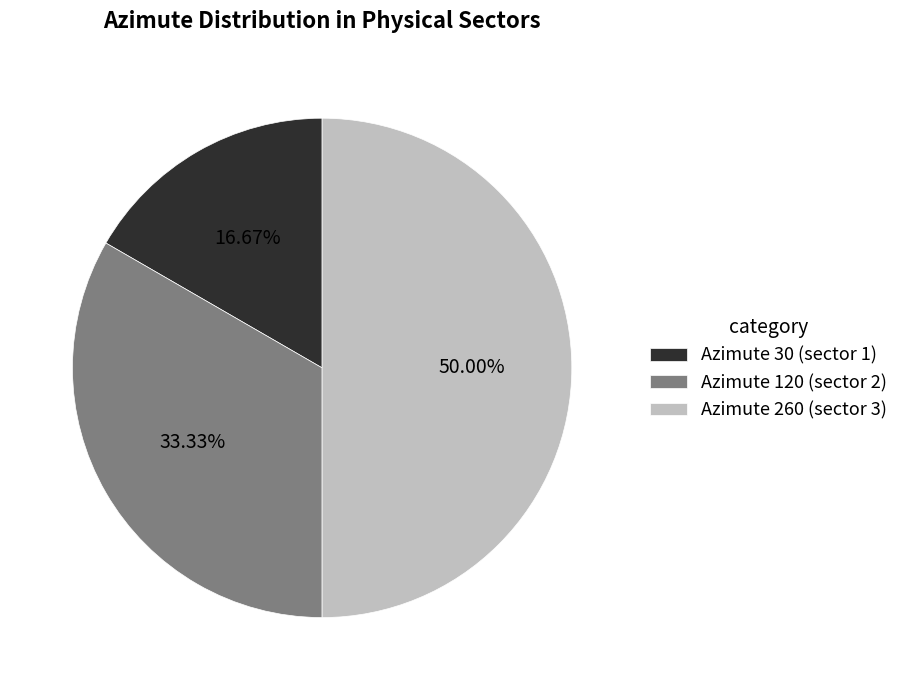

Does Azimute 120 (sector 2) account for over 50% of the chart?

No